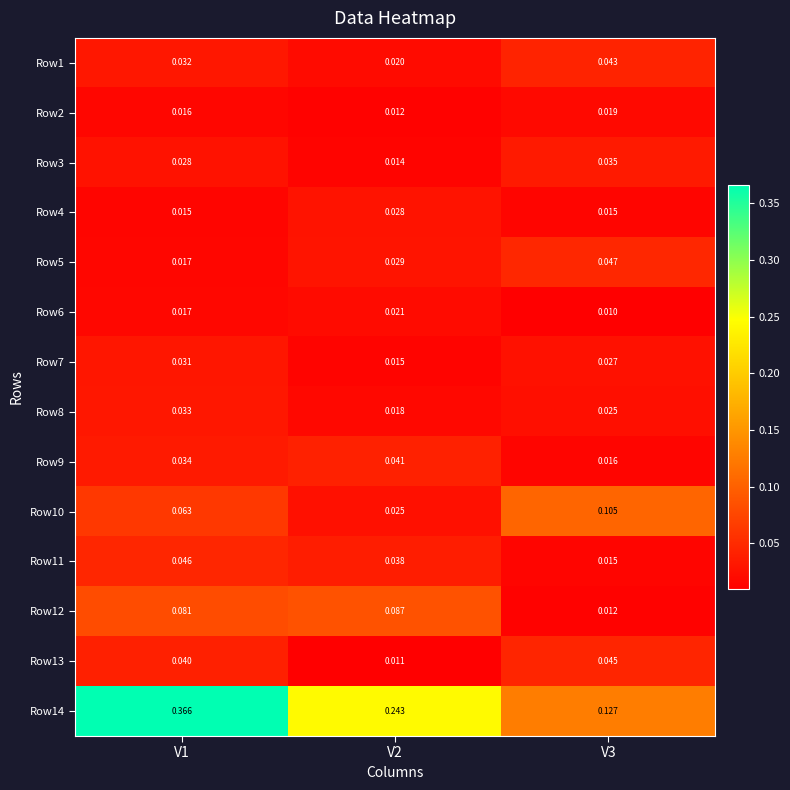

Rank the series by their maximum value, from highest to lowest.

Row14, Row10, Row12, Row5, Row11, Row13, Row1, Row9, Row3, Row8, Row7, Row4, Row6, Row2